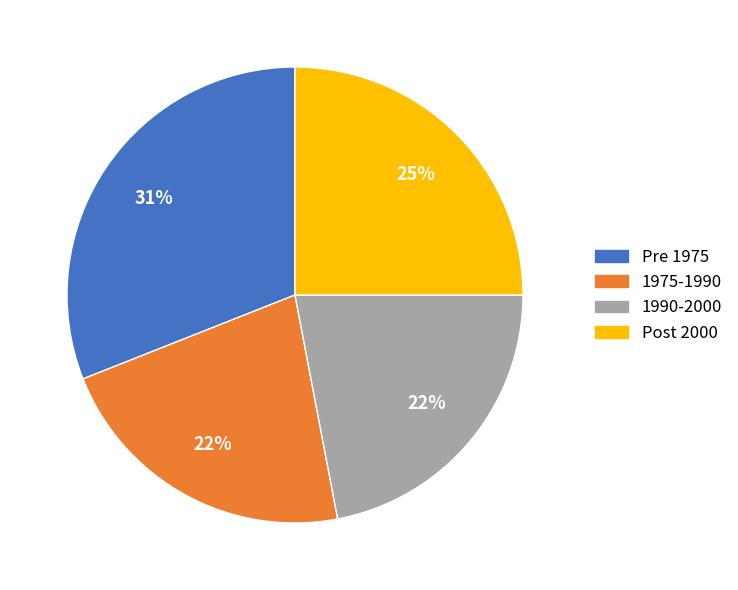

Is there any slice that represents more than half of the pie?

No